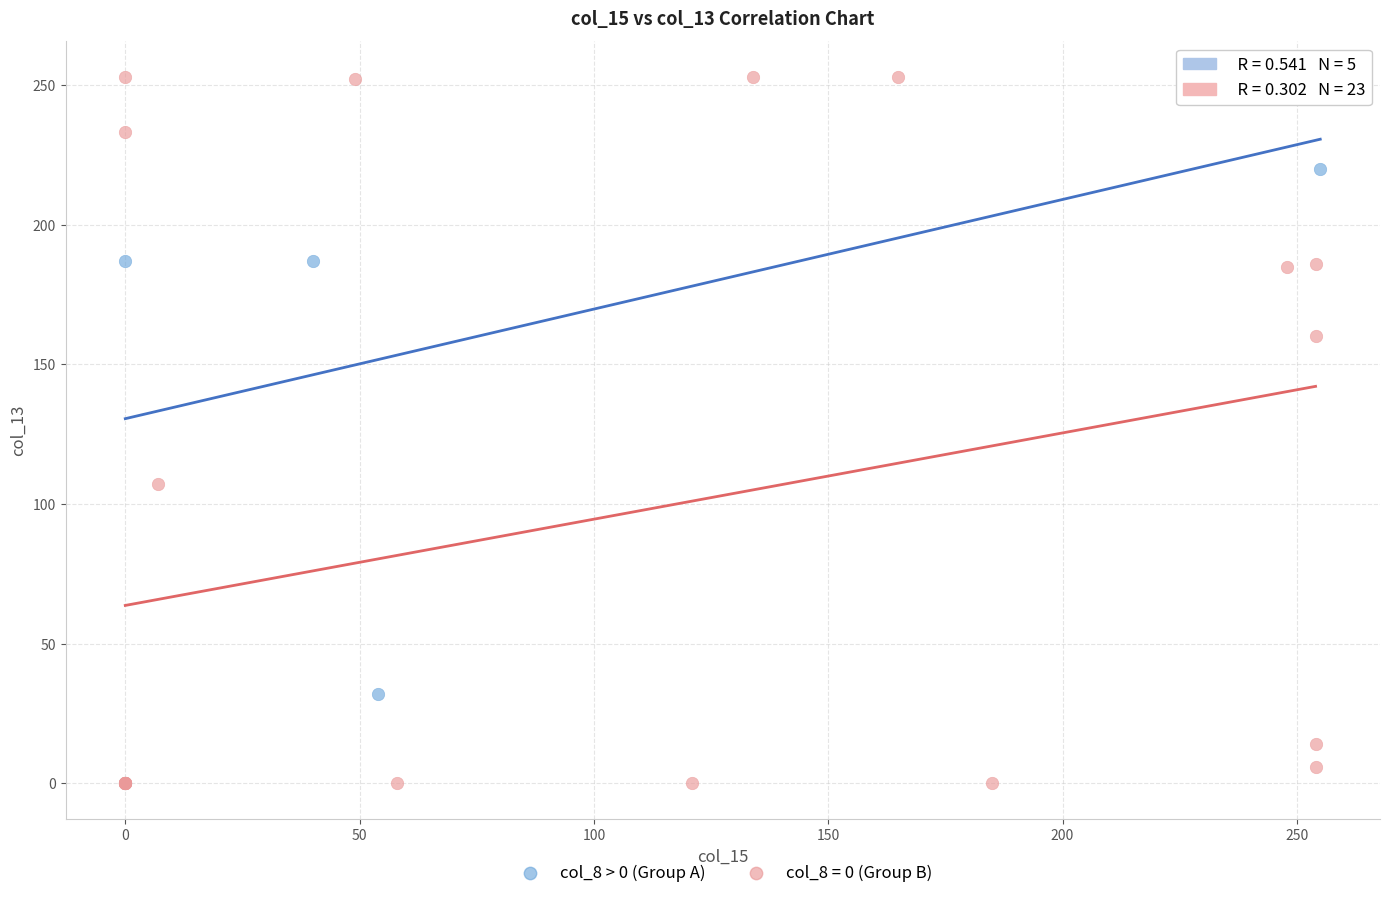

Which series has the largest Y range (max minus min)?

col_8 = 0 (Group B)